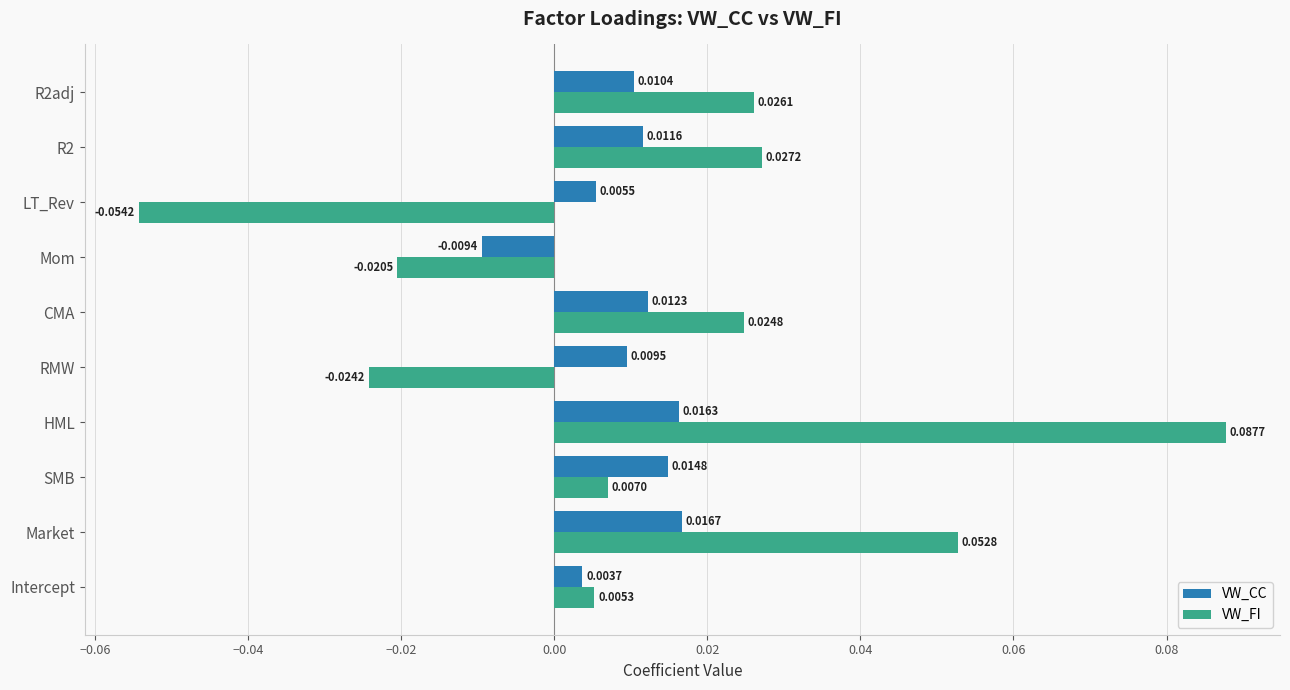

Which series has the largest total across all categories?

VW_FI